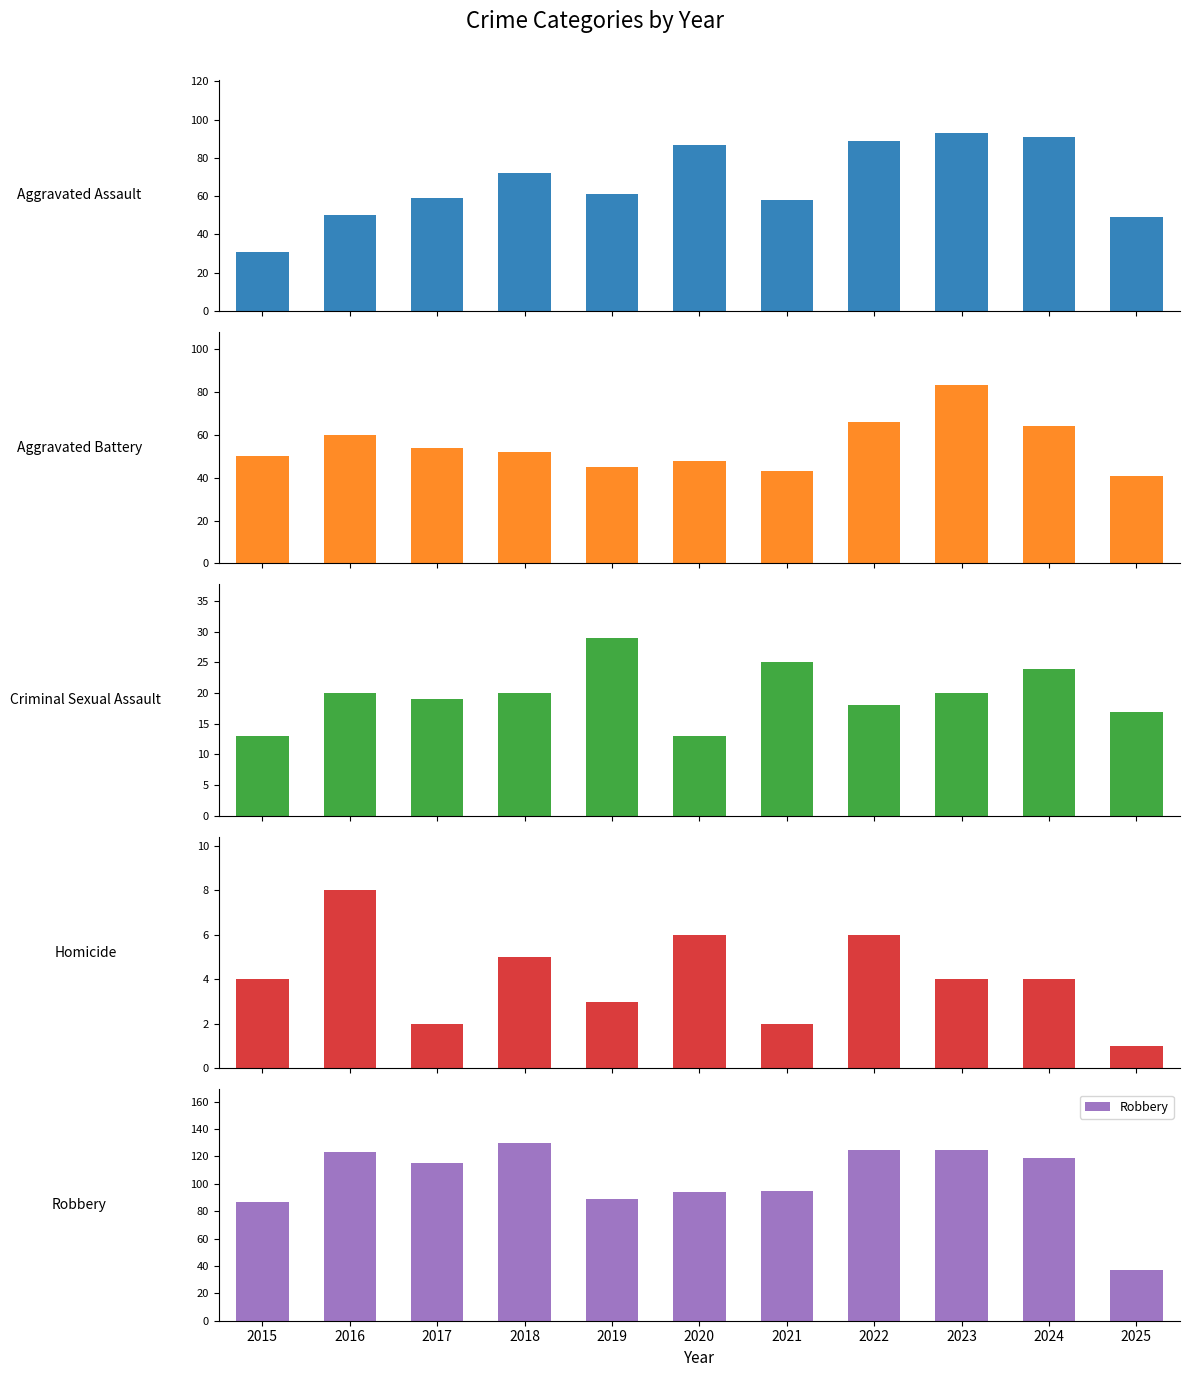

Does the chart contain any negative values?

No